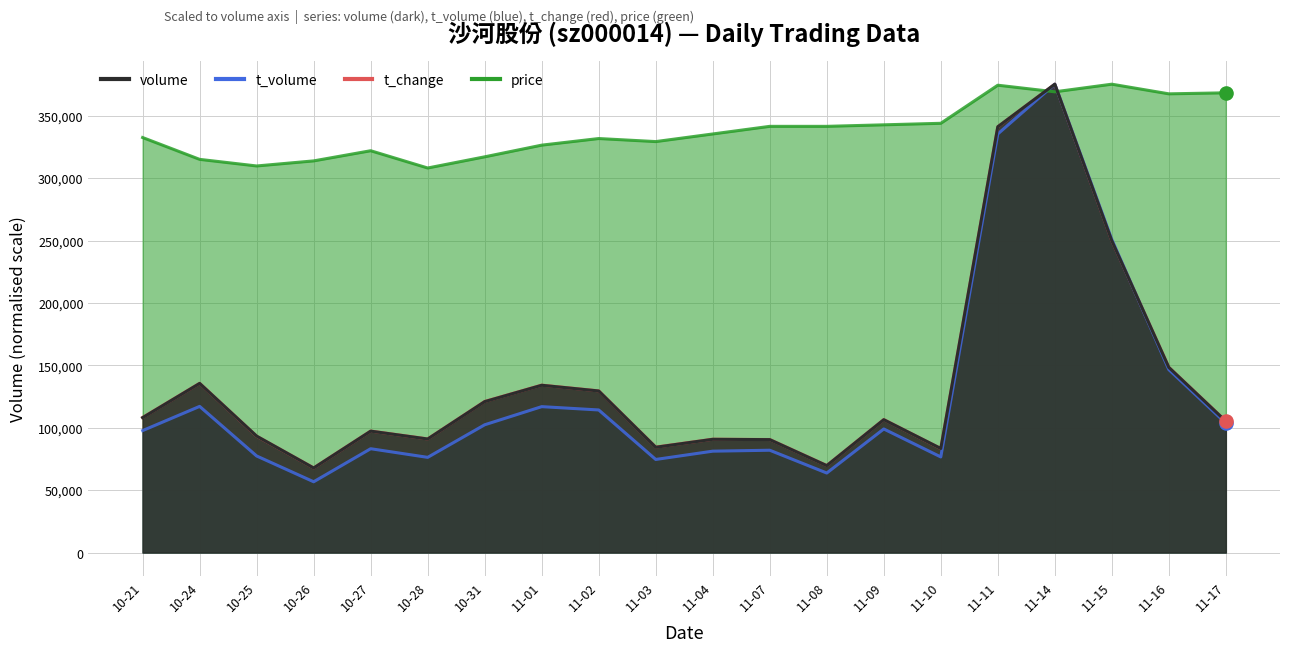

At which category is the sum across all series the highest?

11-14